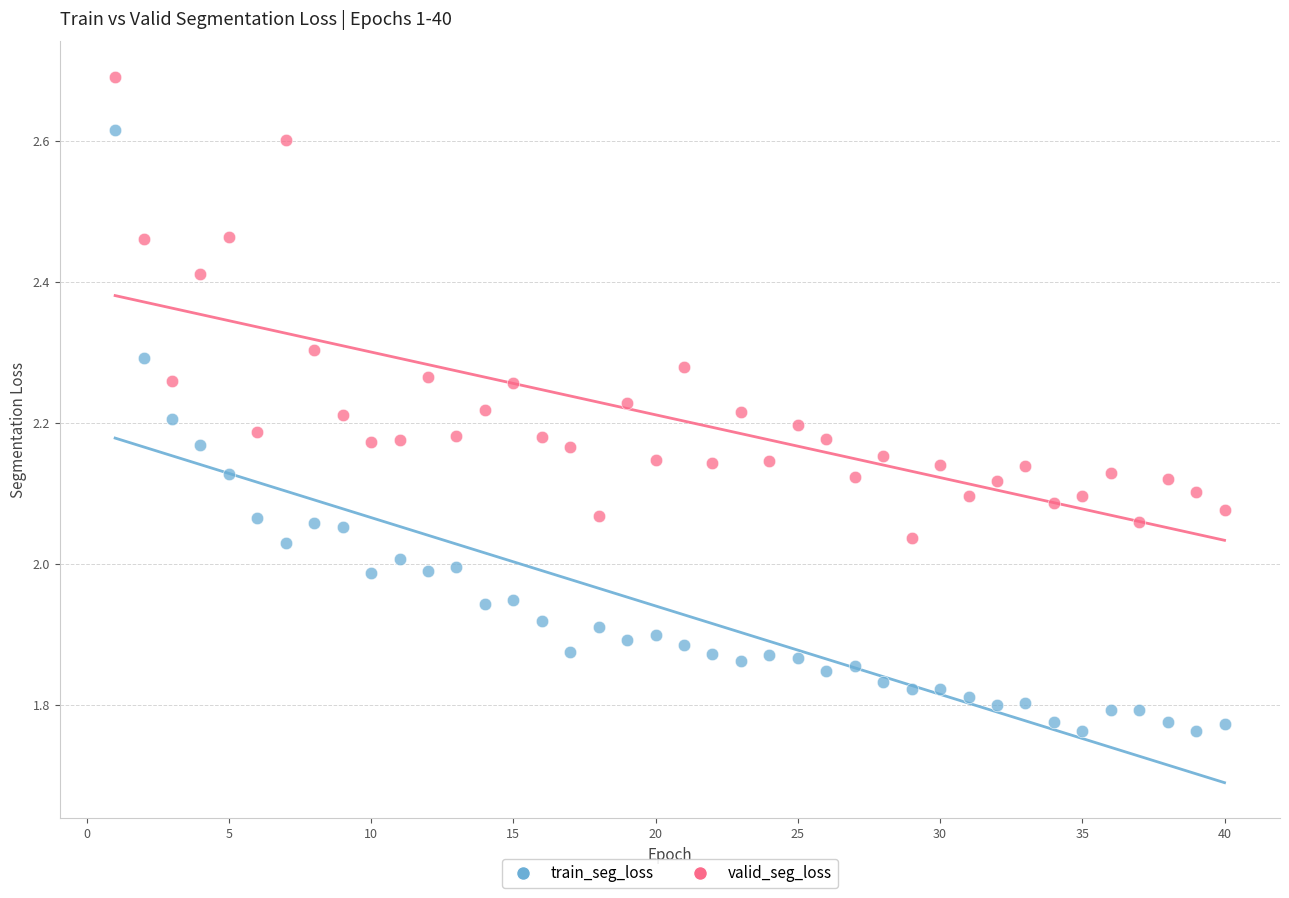

Which series reaches the maximum Y coordinate?

valid_seg_loss